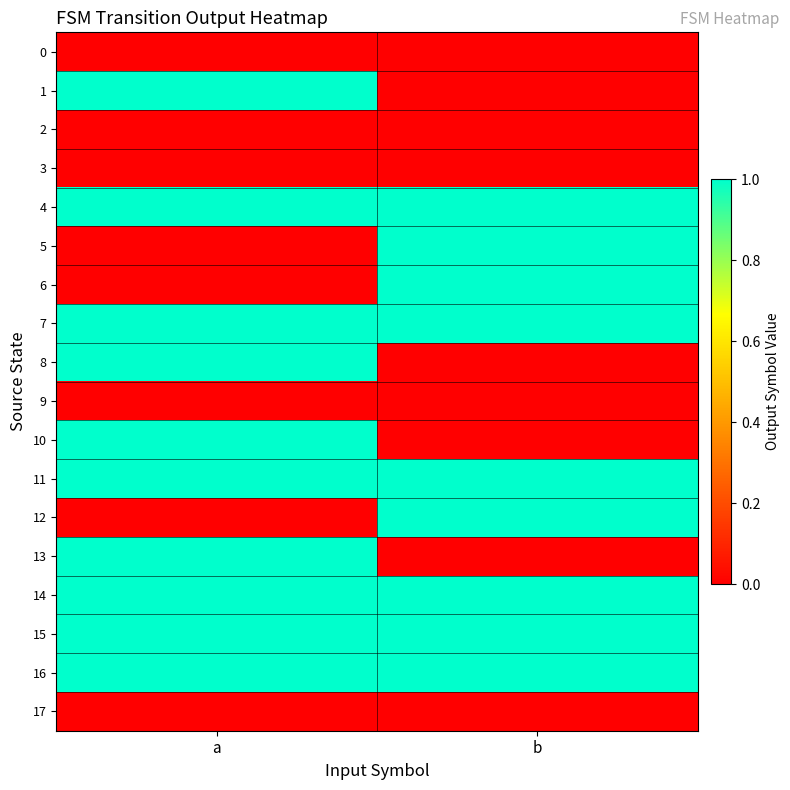

Reading left to right, what are all the values shown in this chart?

0: a=0	b=0
1: a=1	b=0
2: a=0	b=0
3: a=0	b=0
4: a=1	b=1
5: a=0	b=1
6: a=0	b=1
7: a=1	b=1
8: a=1	b=0
9: a=0	b=0
10: a=1	b=0
11: a=1	b=1
12: a=0	b=1
13: a=1	b=0
14: a=1	b=1
15: a=1	b=1
16: a=1	b=1
17: a=0	b=0